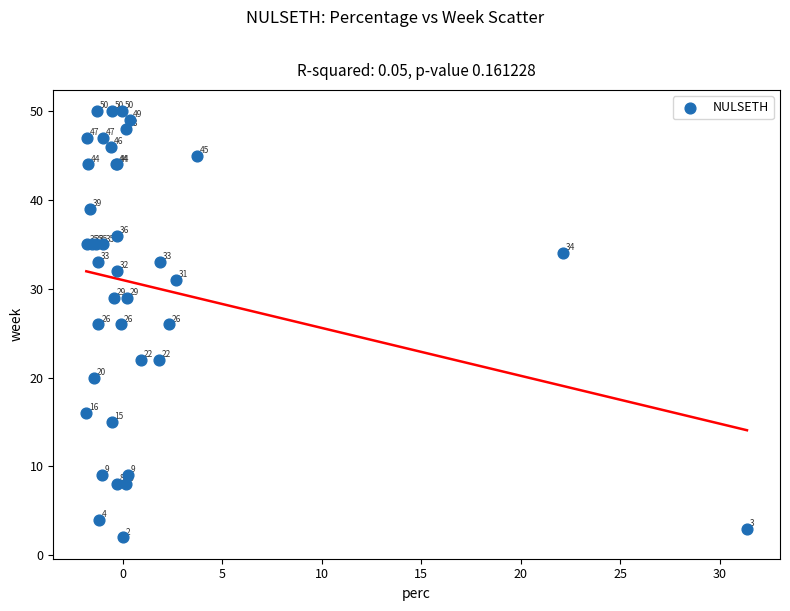

What Y value in the scatter plot is closest to 26?

26